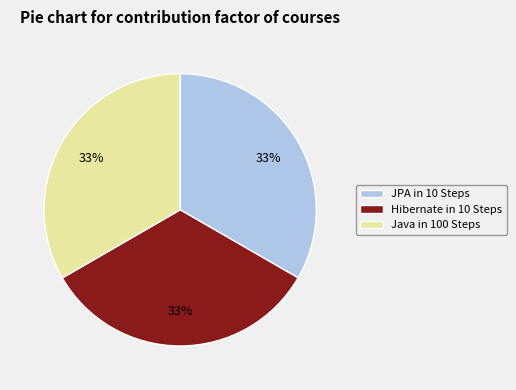

Approximately how many times larger is the value at Java in 100 Steps compared to Hibernate in 10 Steps?

1.0